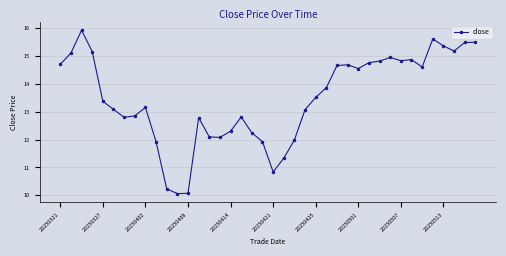

What is the value of the 10th point from the left?

11.9